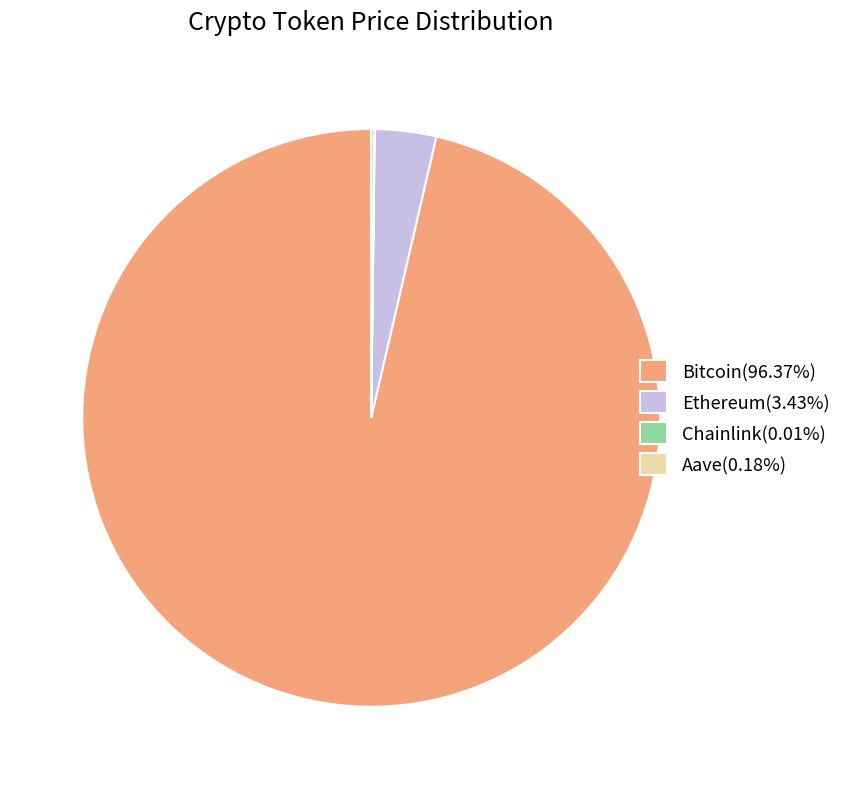

The Bitcoin slice represents 96% of the pie. True or false?

True